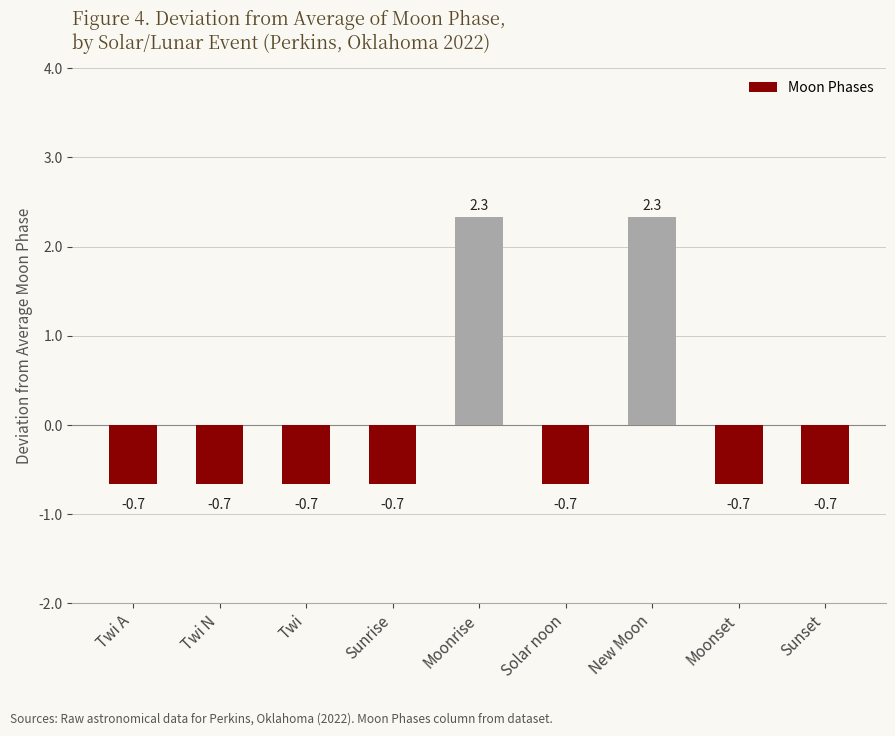

The chart shows a value of -0.9 at Solar noon. True or false?

False